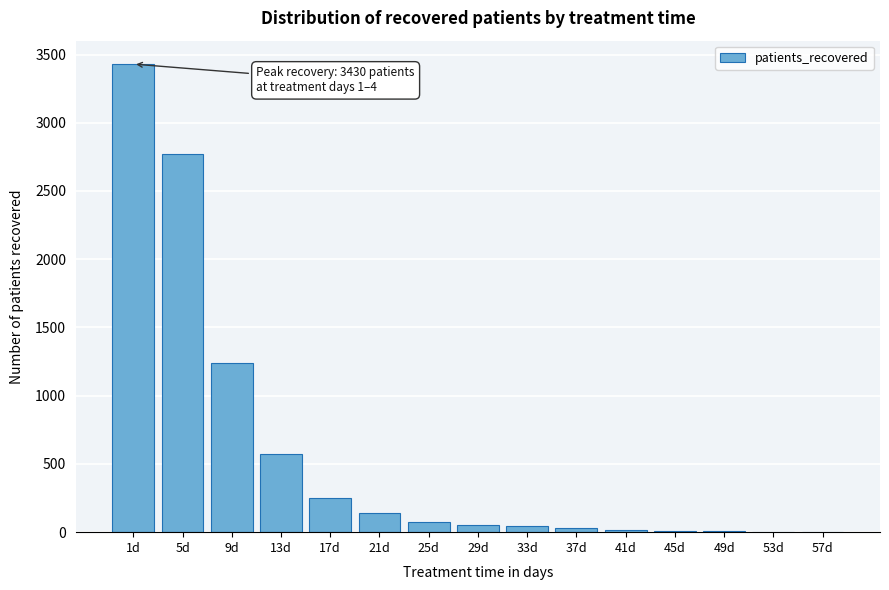

At which category does the chart reach its peak across all series?

1d